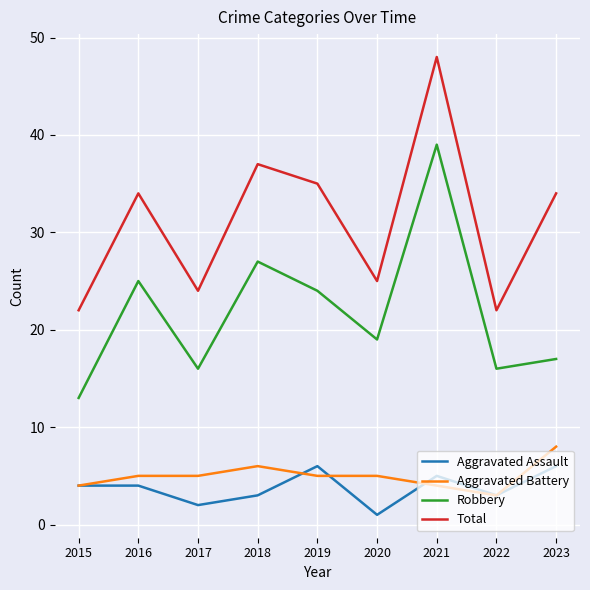

Reading left to right, list all the values displayed in this chart.

Aggravated Assault: 4	4	2	3	6	1	5	3	6
Aggravated Battery: 4	5	5	6	5	5	4	3	8
Robbery: 13	25	16	27	24	19	39	16	17
Total: 22	34	24	37	35	25	48	22	34